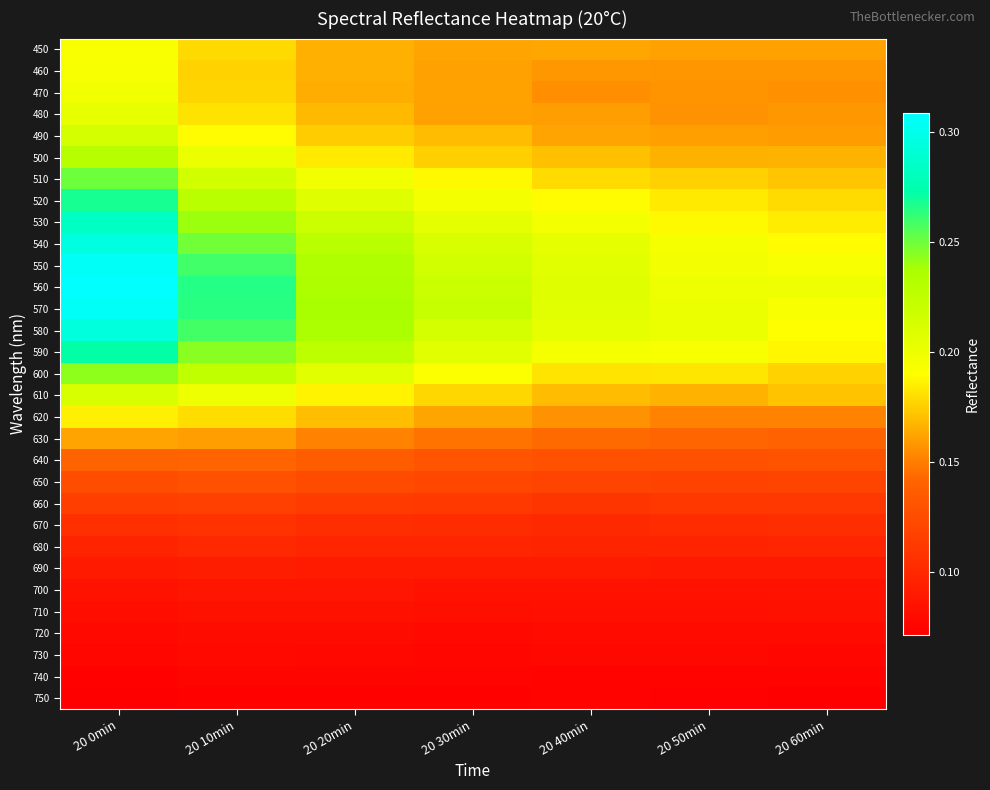

Rank the series by their maximum value, from lowest to highest.

750, 740, 730, 720, 710, 700, 690, 680, 670, 660, 650, 640, 630, 620, 450, 460, 470, 480, 610, 490, 500, 600, 510, 520, 590, 530, 580, 540, 550, 570, 560